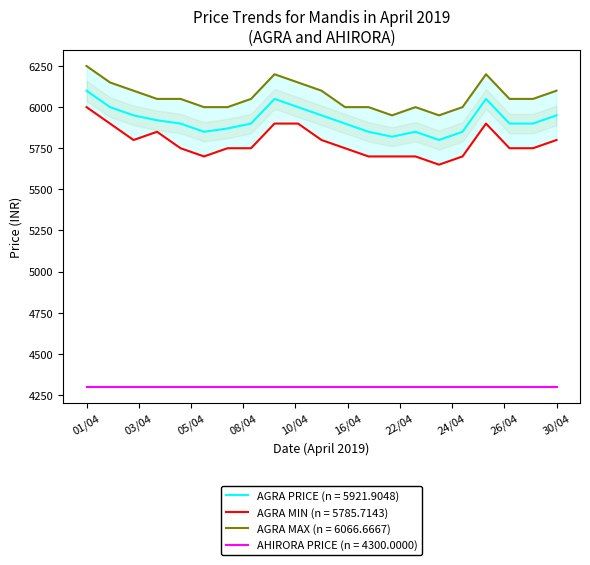

True or false: MIN_AGRA and AGRA intersect in this chart.

False